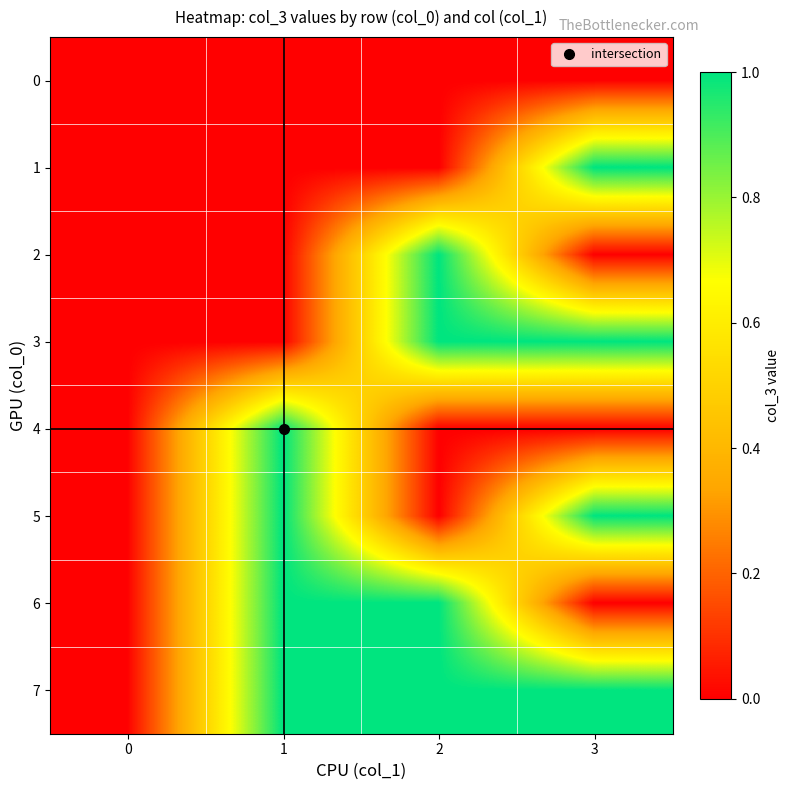

Which has a higher value, 1 or 3?

1